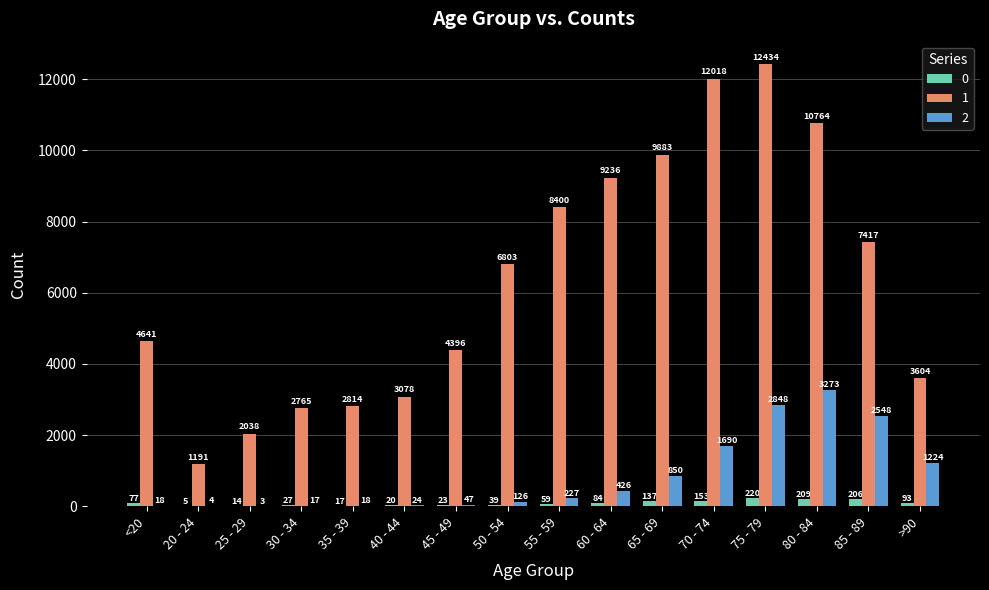

Read the 0 value at >90.

93